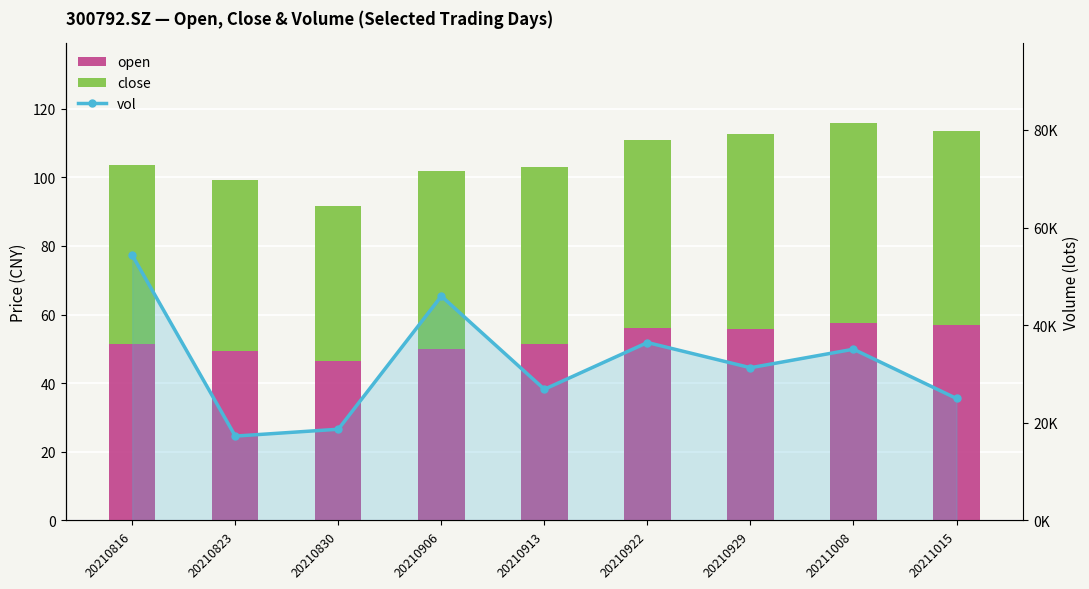

Between 20210913 and 20210906, which is larger?

20210913